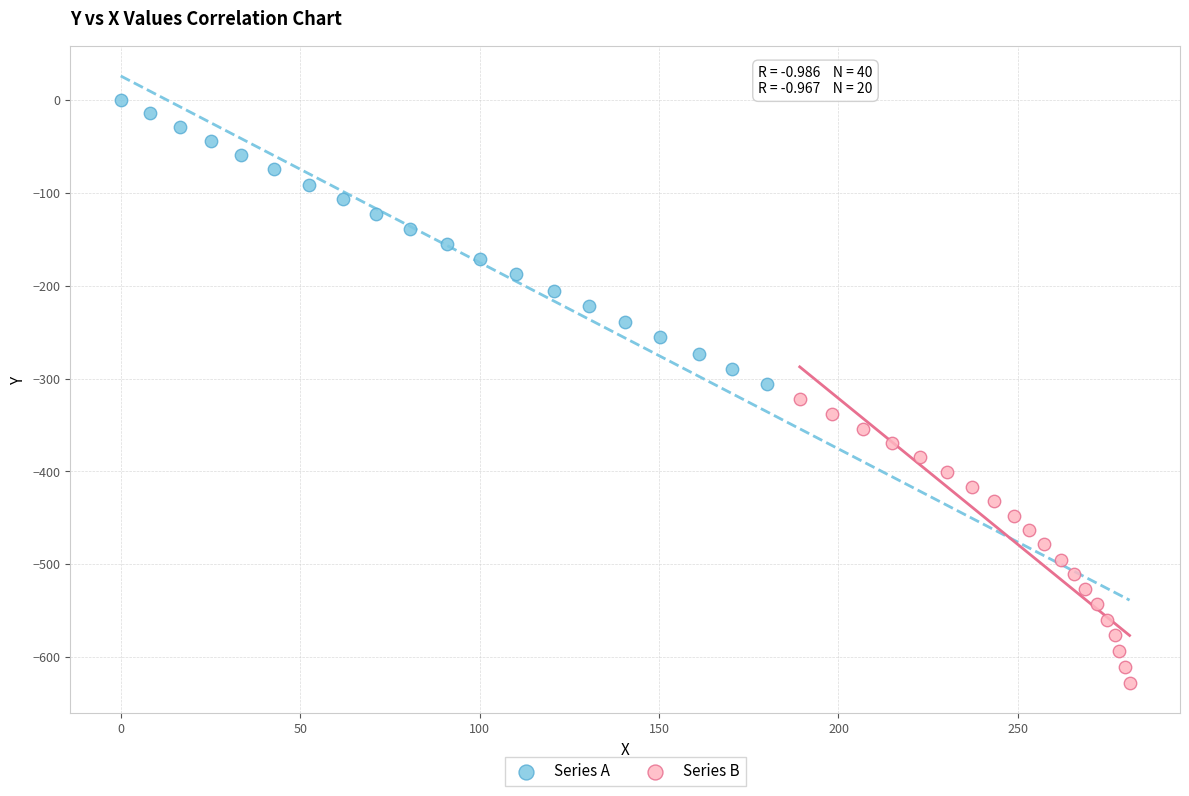

What are all the series names shown in the legend?

Series A, Series B